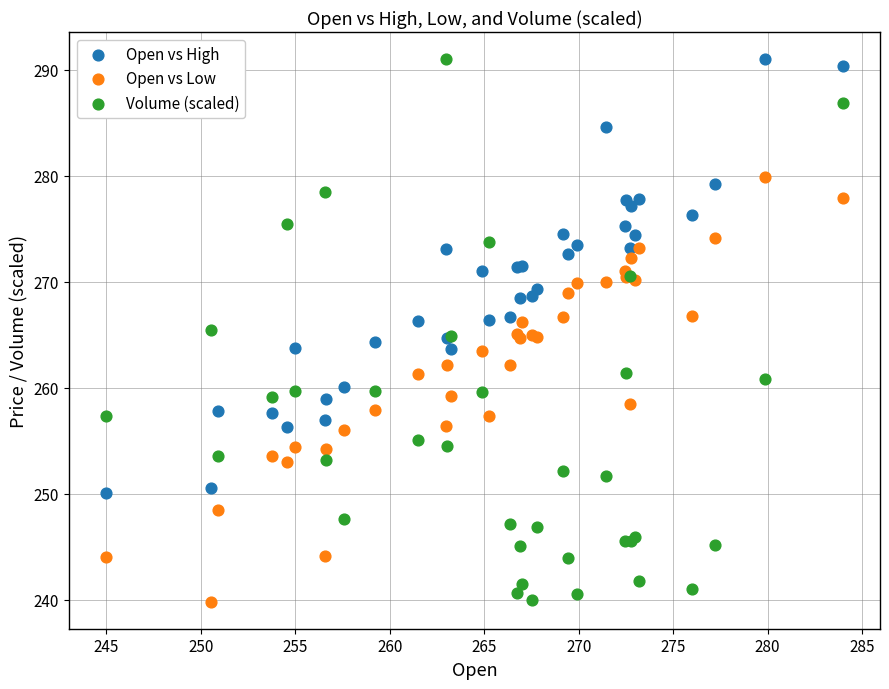

Which series has the widest spread of Y values?

Volume (scaled)